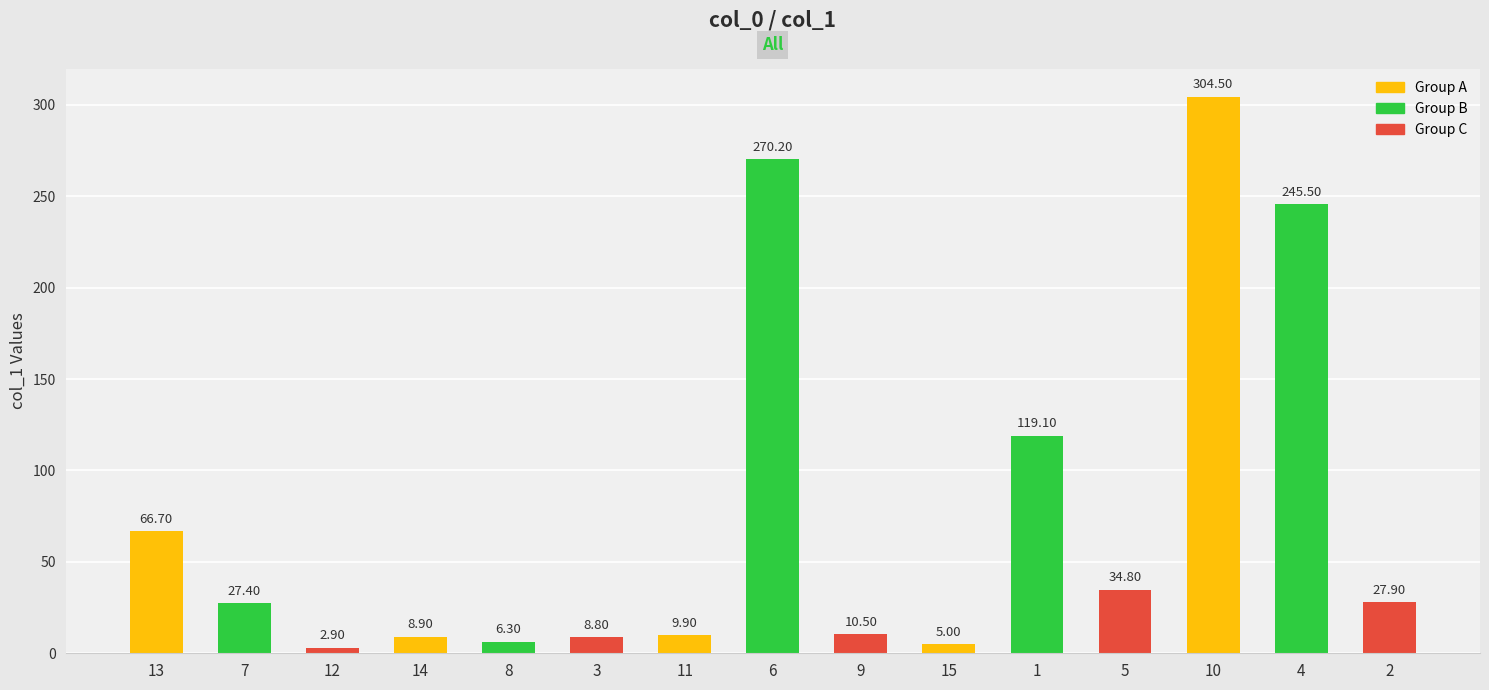

True or false: the data shows 32.9 at 13.

False